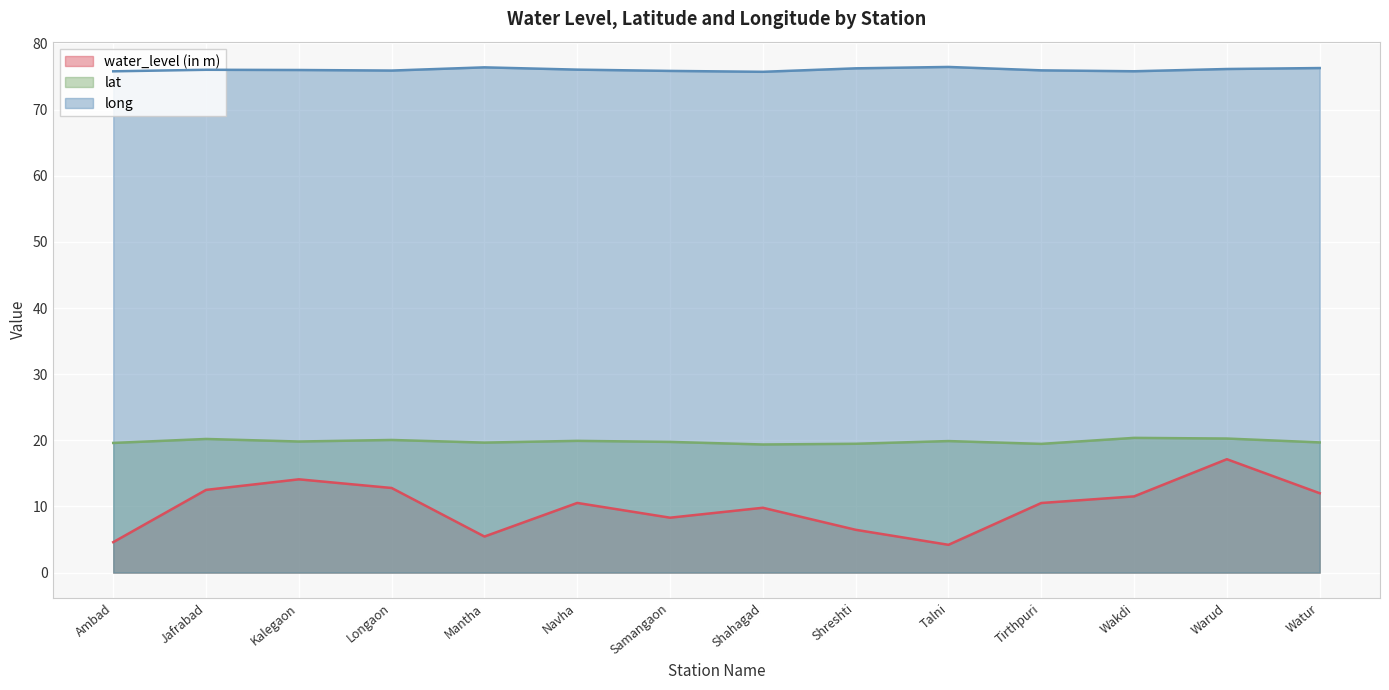

At which category does water_level (in m) reach its first local peak?

Kalegaon